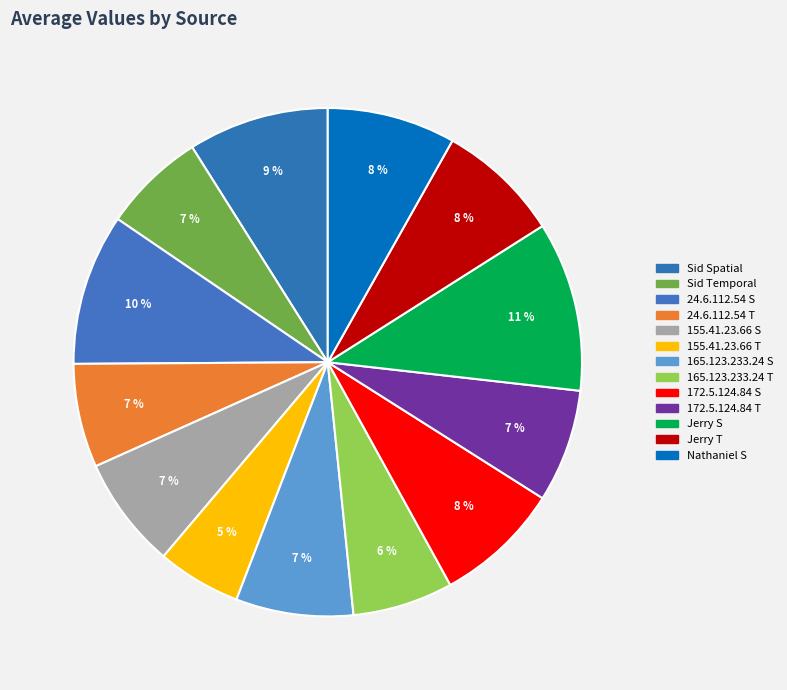

What is the ratio of the value at Jerry S to the value at Jerry T?

1.4